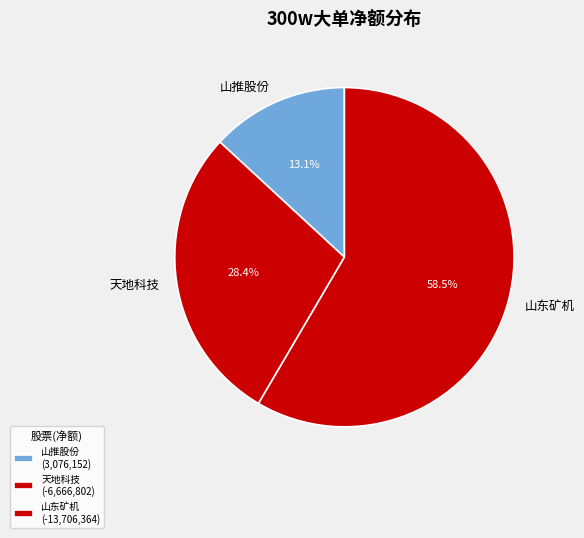

Is there any slice that represents more than half of the pie?

Yes